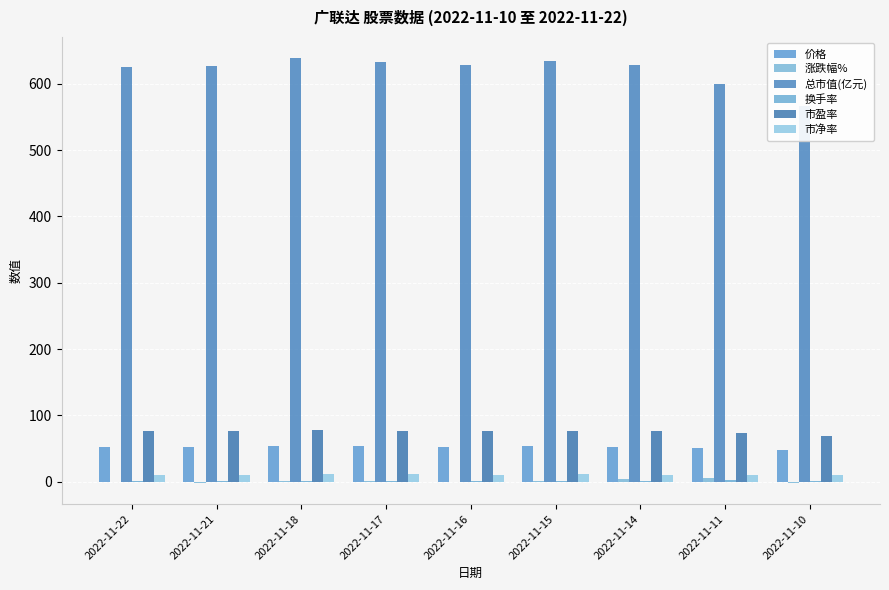

At which category is the sum across all series the highest?

2022-11-18